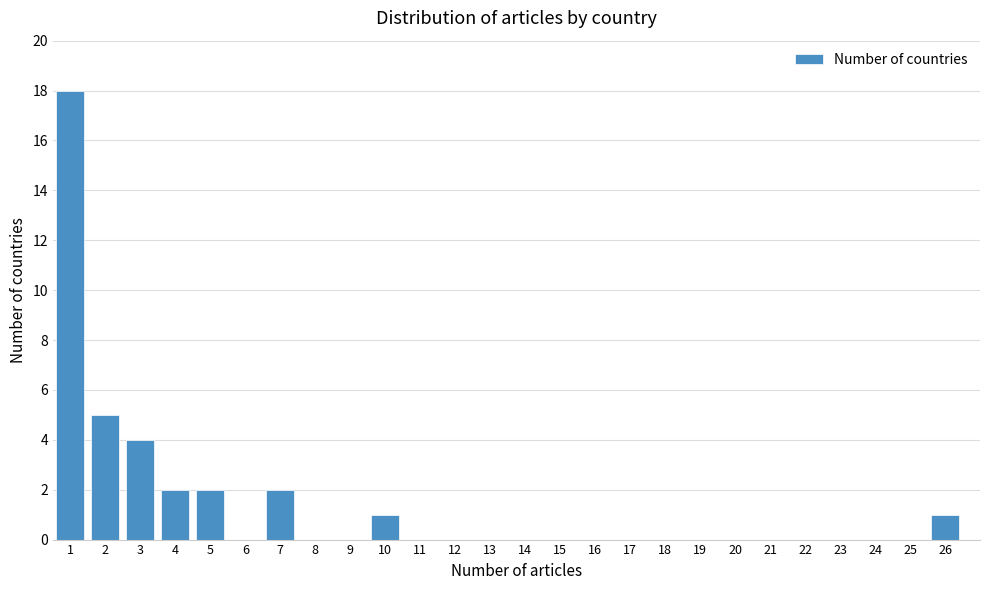

Reading left to right, what are all the values shown in this chart?

1=18	2=5	3=4	4=2	5=2	6=0	7=2	8=0	9=0	10=1	11=0	12=0	13=0	14=0	15=0	16=0	17=0	18=0	19=0	20=0	21=0	22=0	23=0	24=0	25=0	26=1